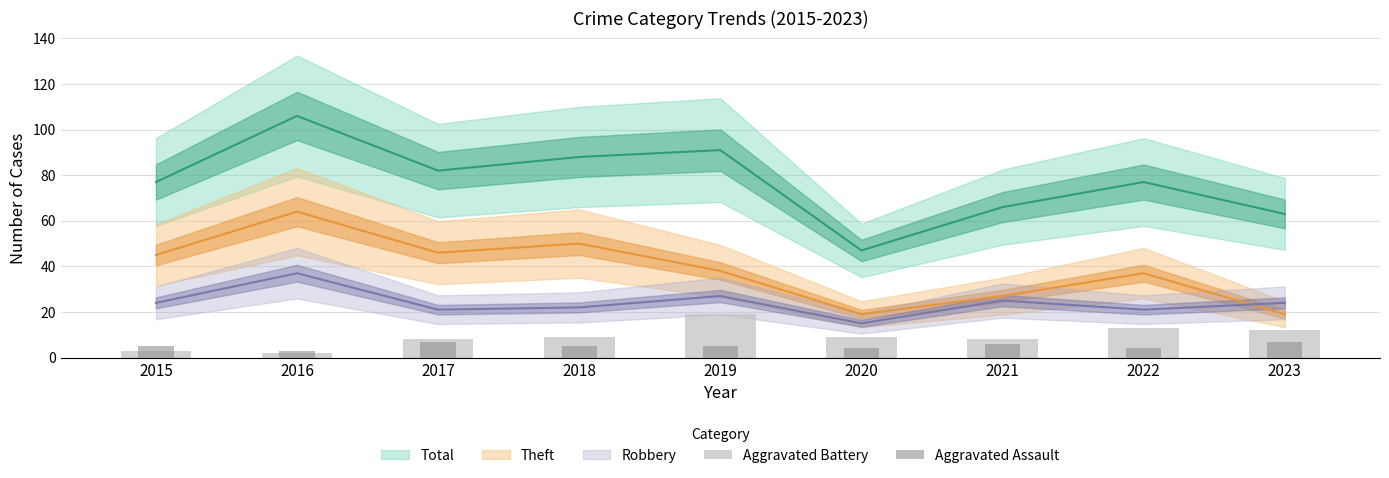

What is the maximum value for Aggravated Battery?

19